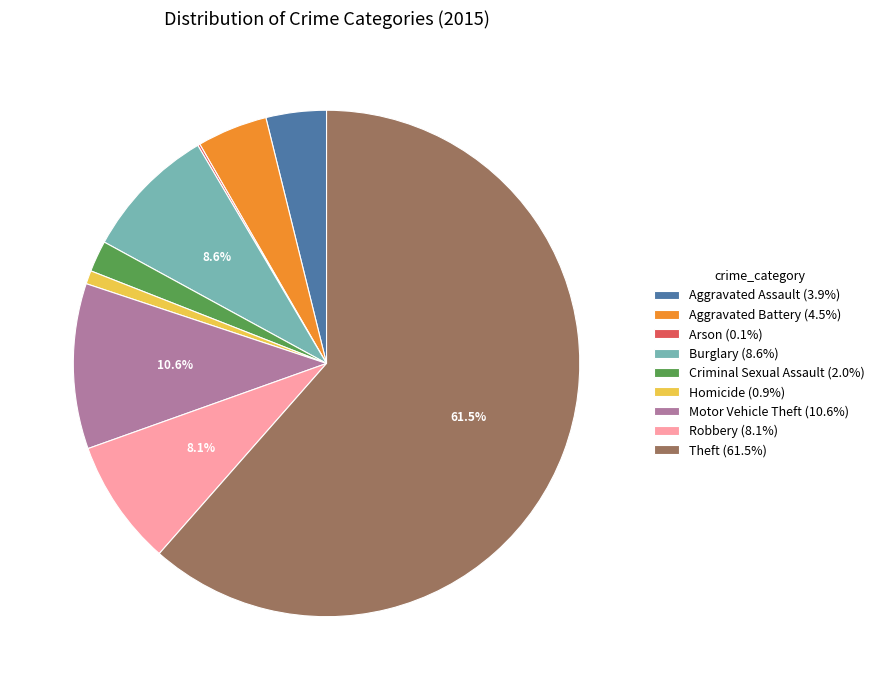

To the nearest percent, what percentage of the pie is Criminal Sexual Assault?

2%